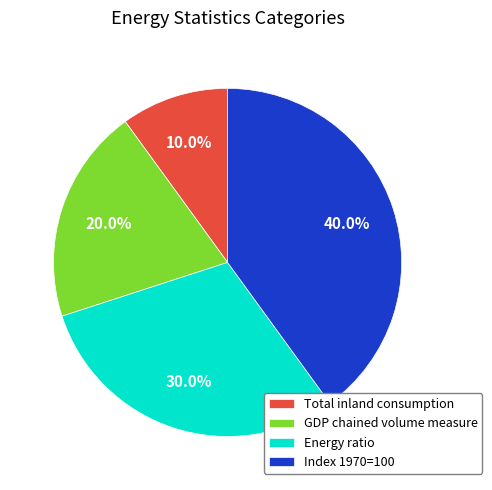

Is Index 1970=100 the majority of the pie?

No